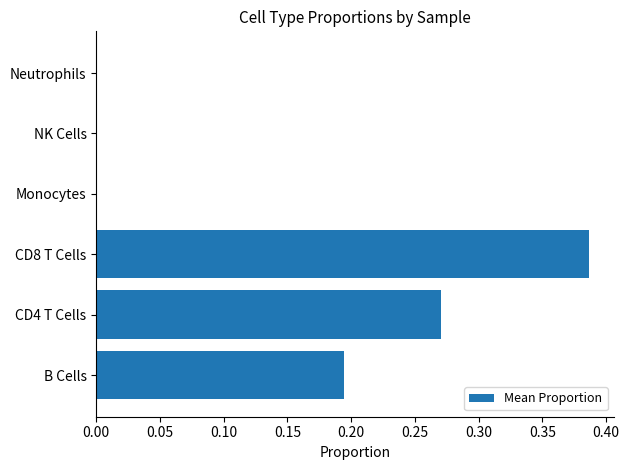

What is the sum of all values?

0.9